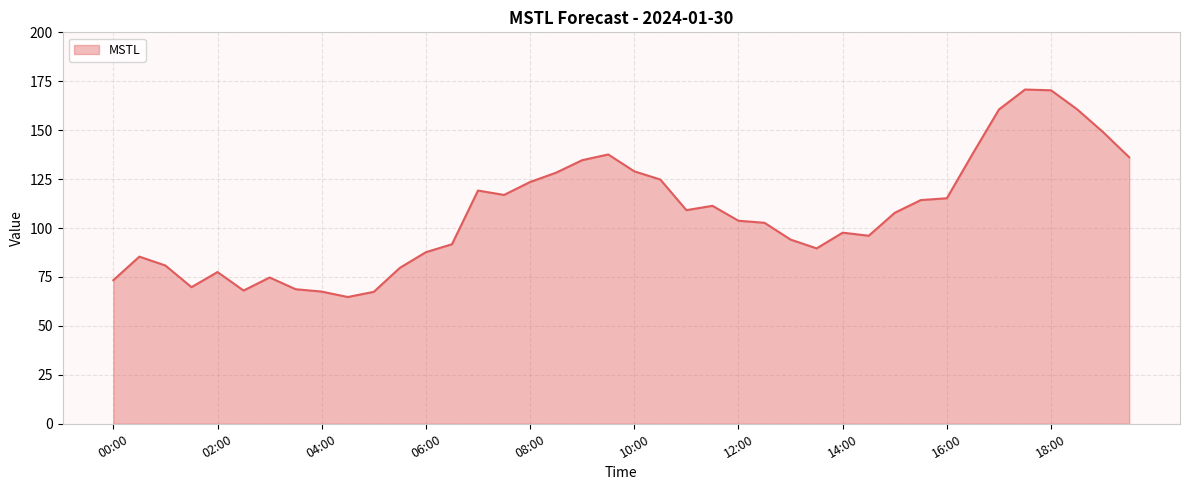

What is the minimum value shown in the chart?

64.8